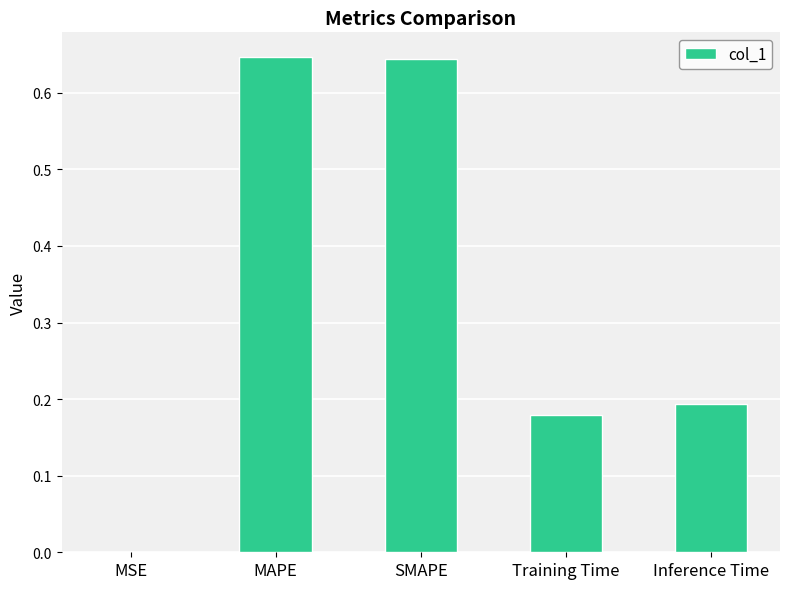

What is the average value?

0.3